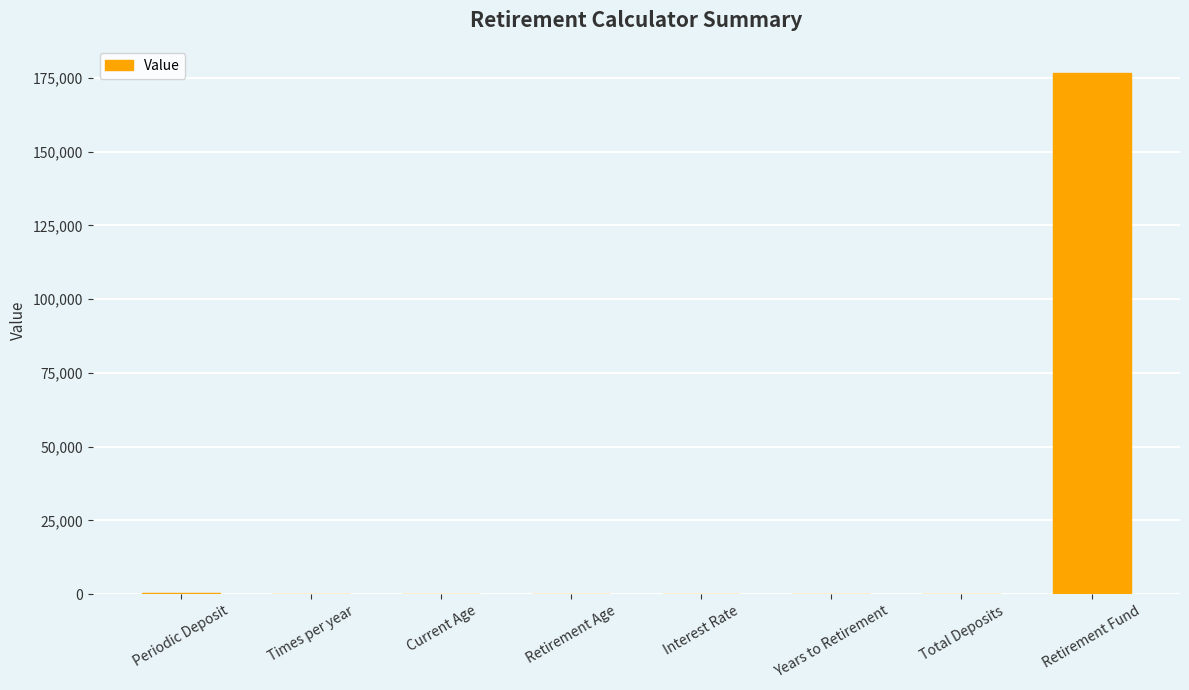

True or false: the data shows 46921.4 at Retirement Fund.

False